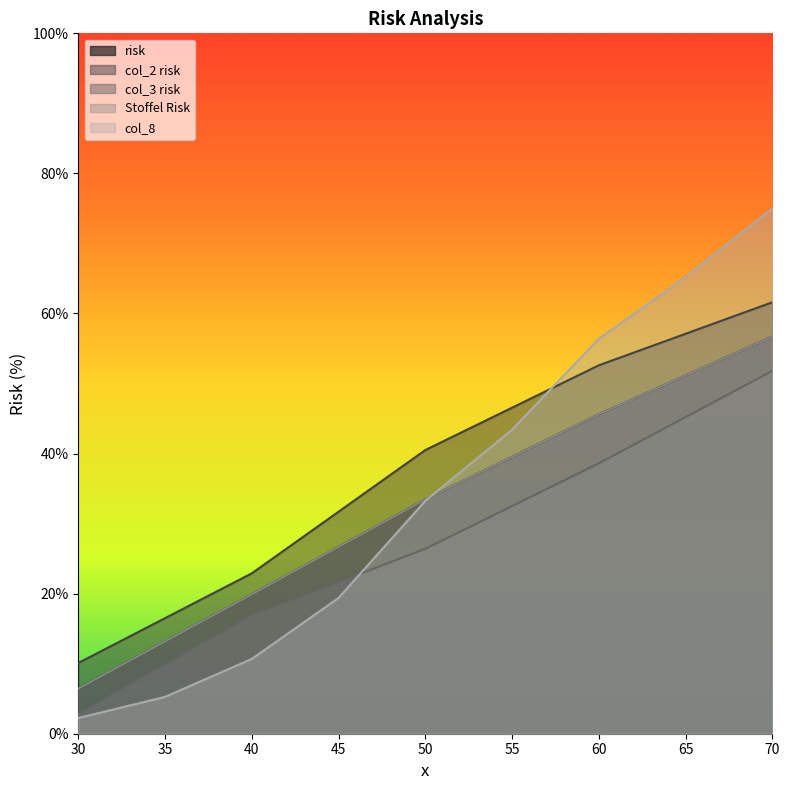

Does the chart display data point markers on the line(s)?

No